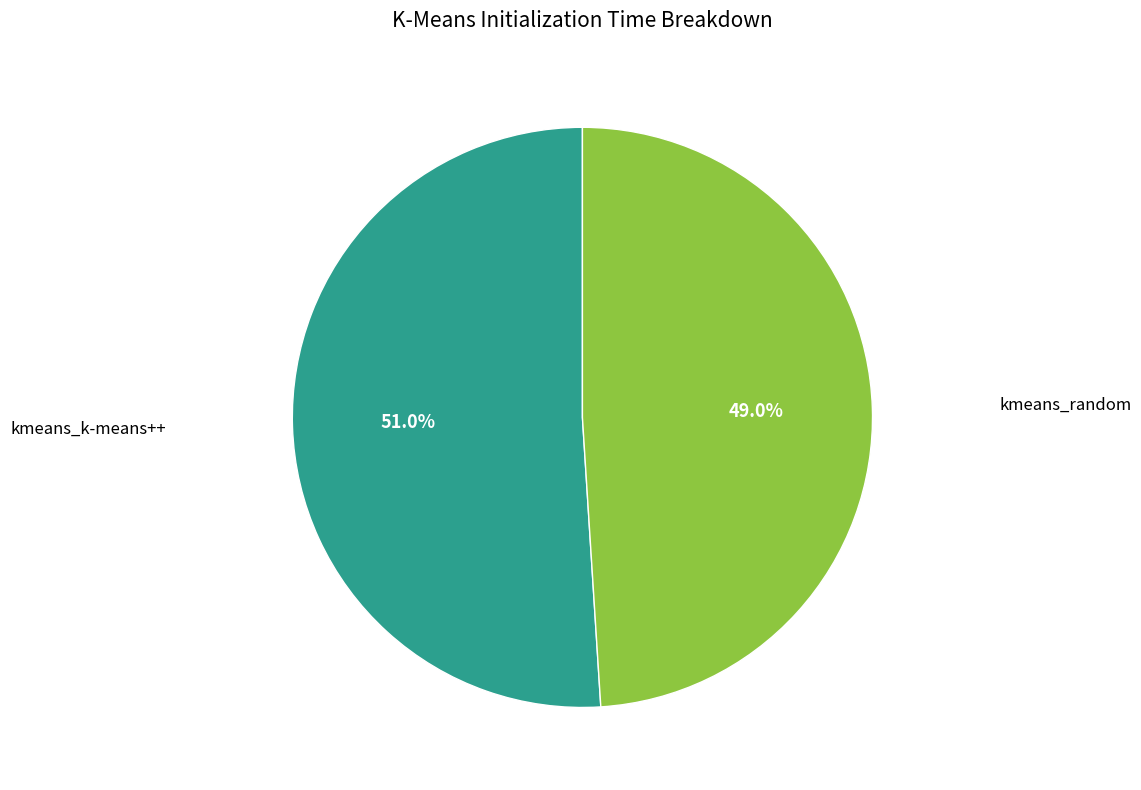

Is there any slice that represents more than half of the pie?

Yes